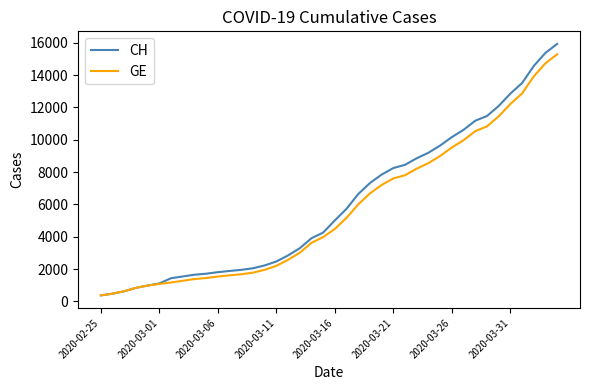

Which series has the widest spread of values?

CH